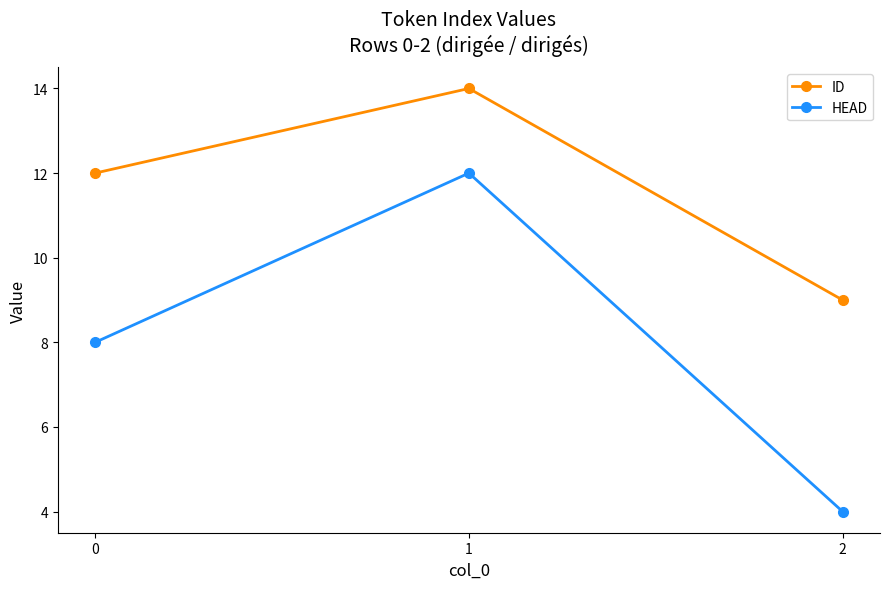

What is the minimum value shown in the chart?

4